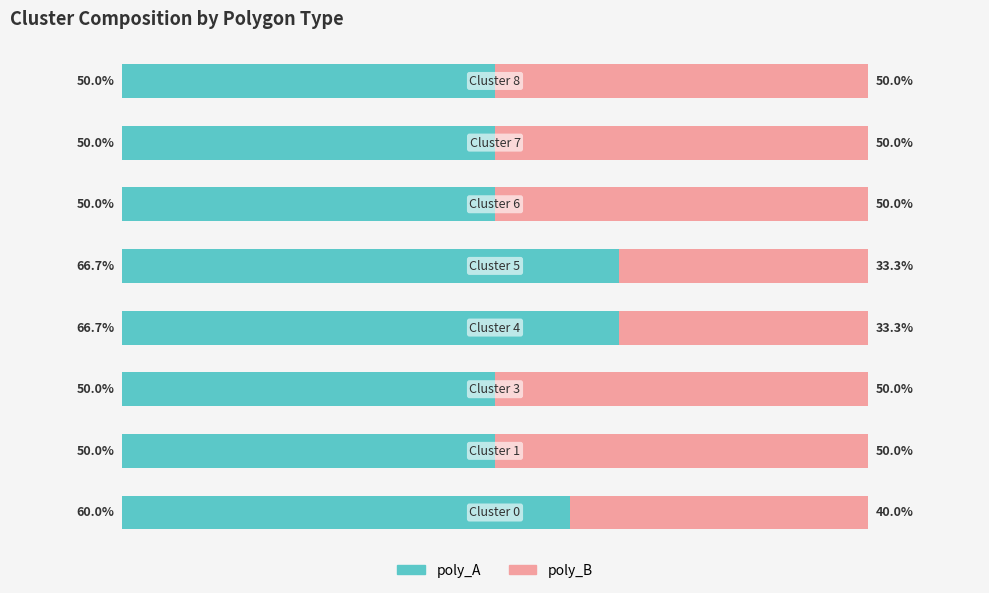

Which series has the widest spread of values?

poly_B